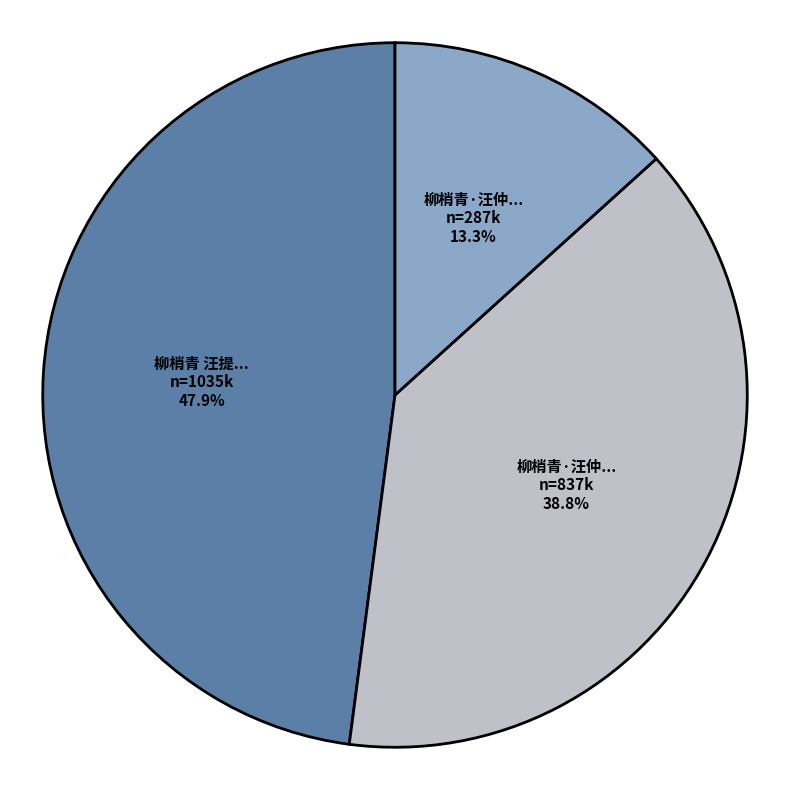

Is there any slice that represents more than half of the pie?

No